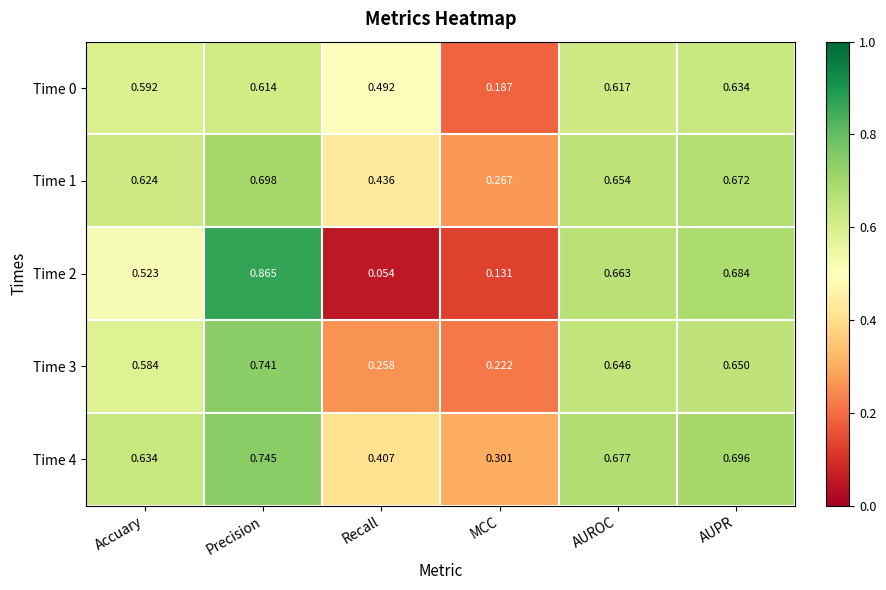

At which label is Time 0 closest to 0?

MCC